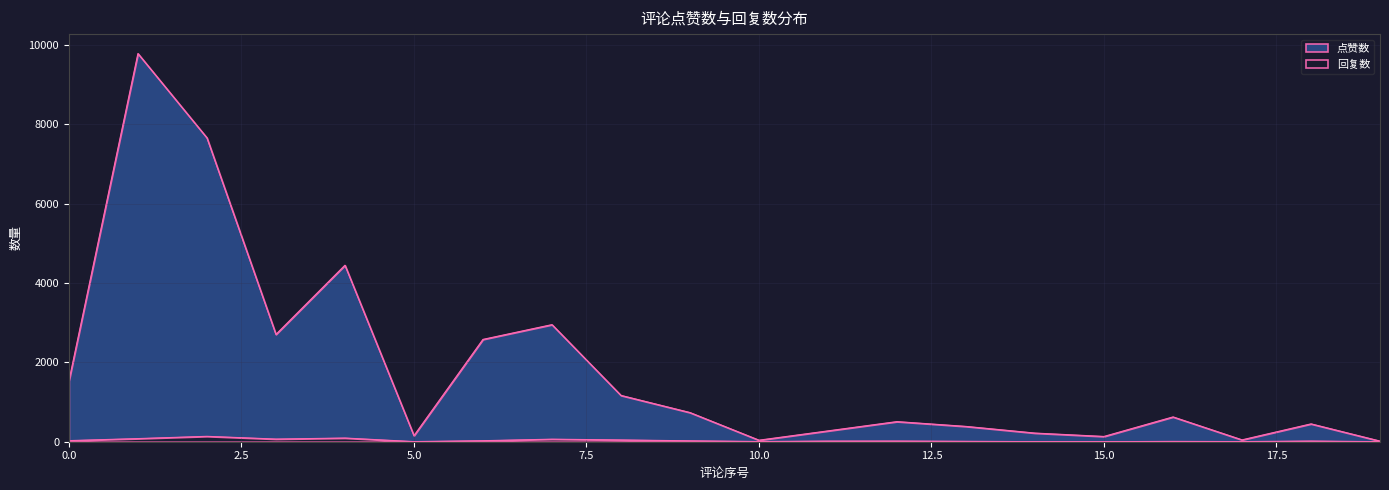

What is the difference between the 点赞数 values at 6 and 3?

126